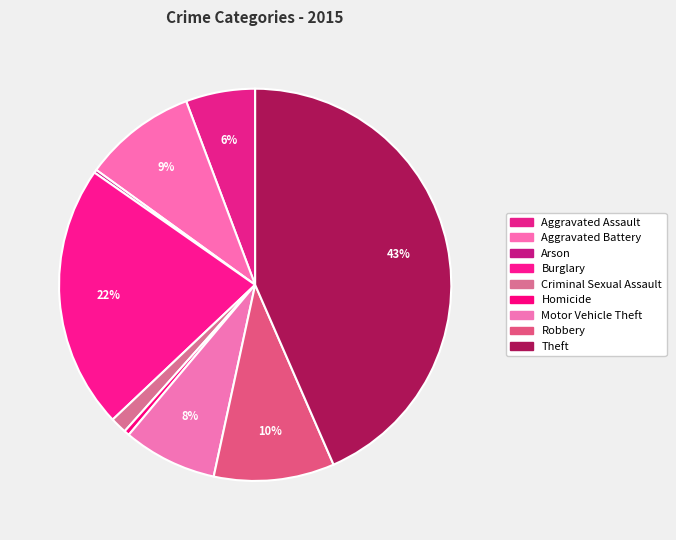

How many slices are in this pie chart?

9